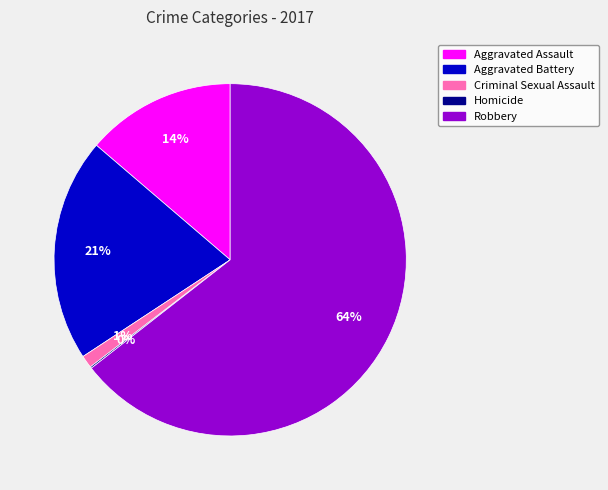

Does Robbery account for over 50% of the chart?

Yes